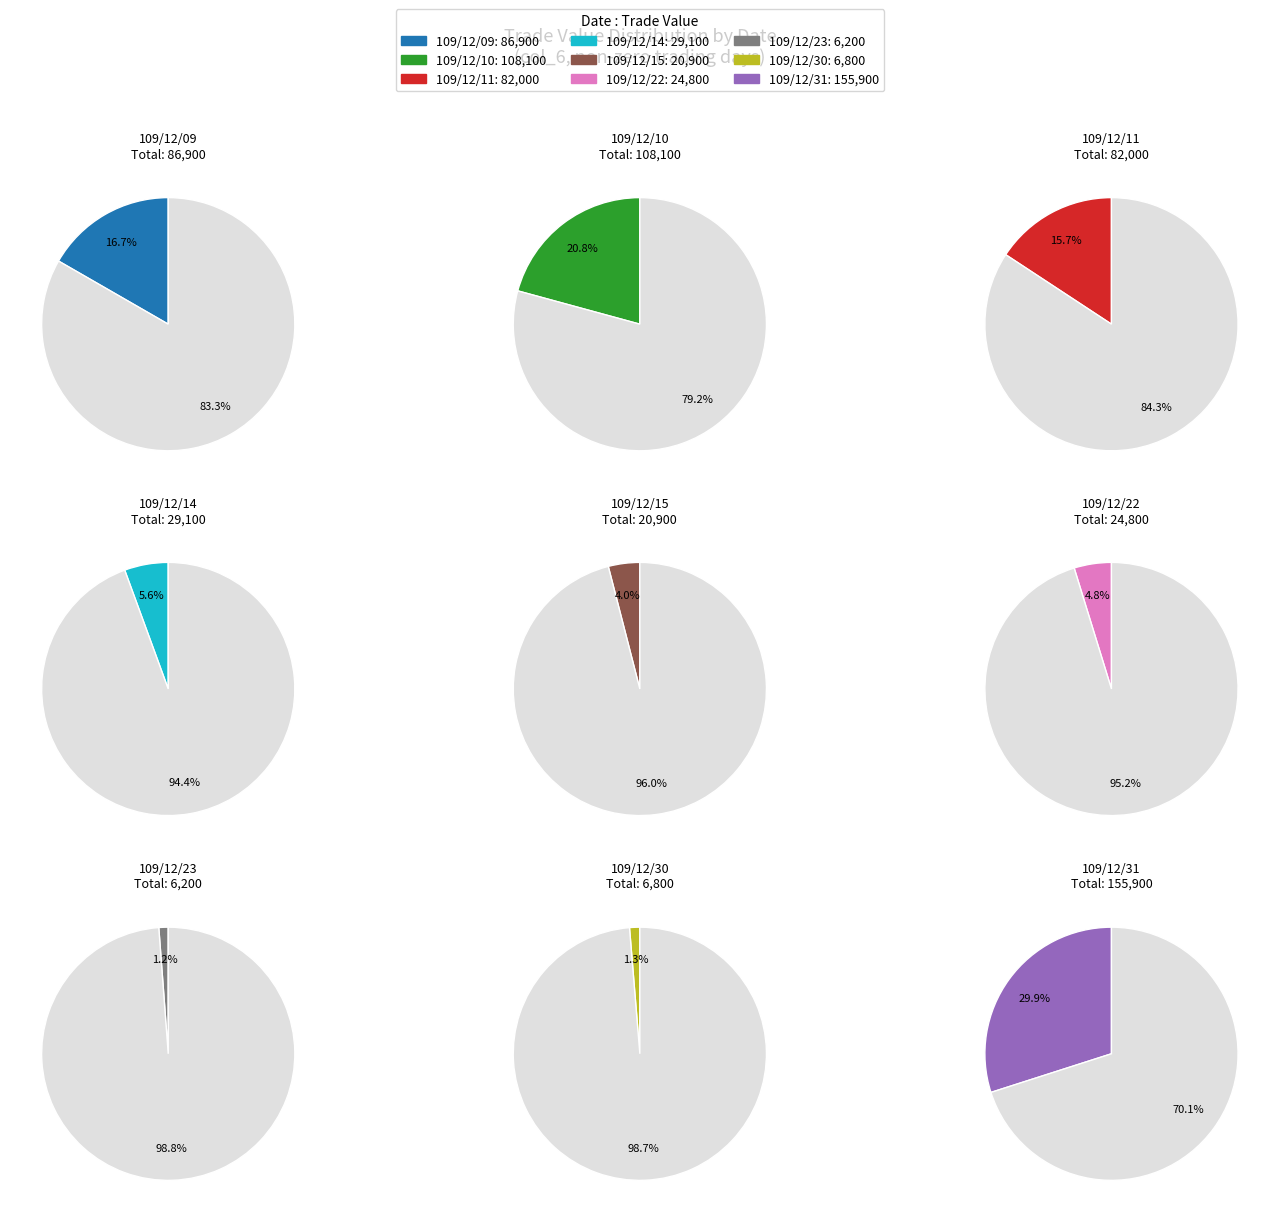

Rank the categories by value from highest to lowest.

109/12/31, 109/12/10, 109/12/09, 109/12/11, 109/12/14, 109/12/22, 109/12/15, 109/12/30, 109/12/23